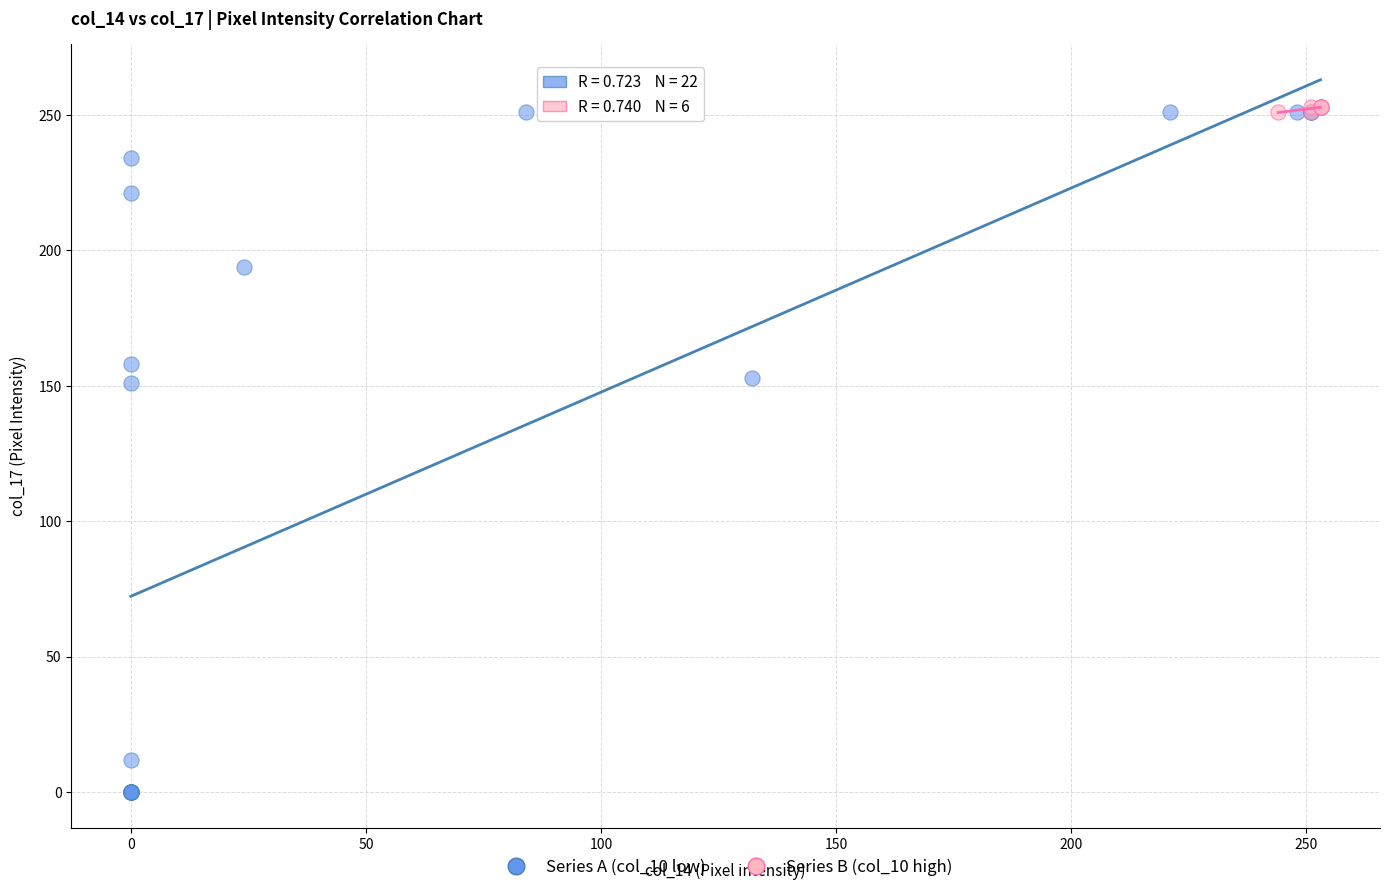

Which series contains the lowest Y value?

Series A (col_10 low)